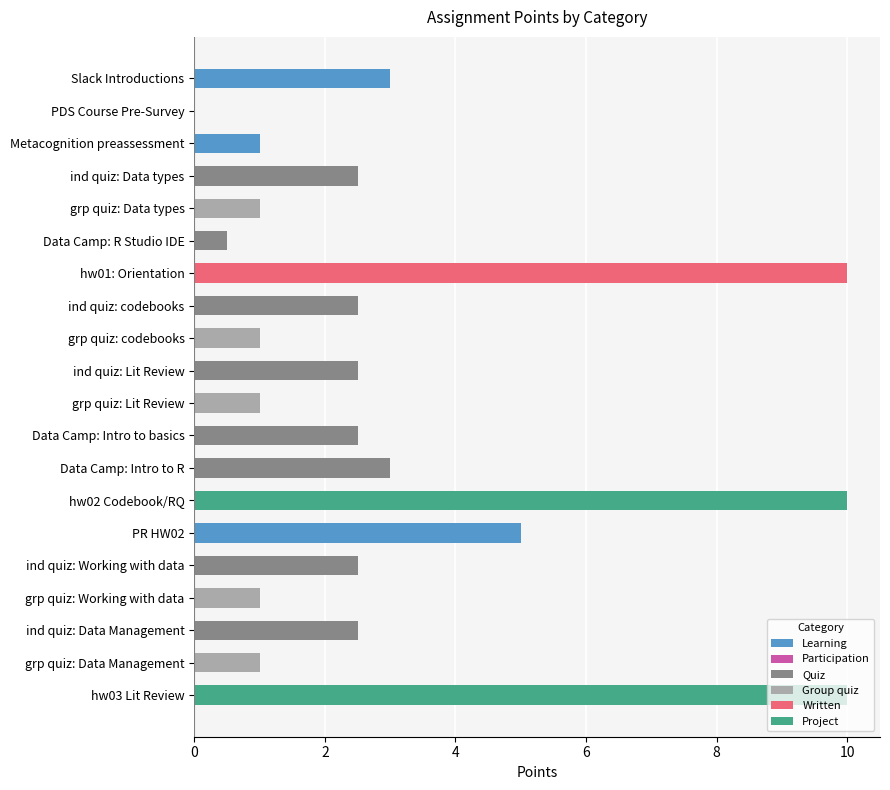

Which label corresponds to the smallest value in the chart?

PDS Course Pre-Survey